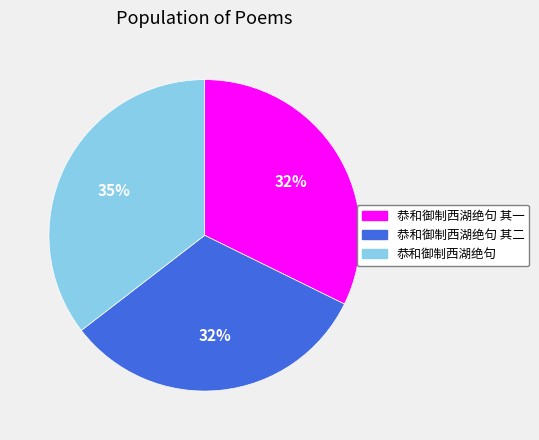

To the nearest percent, what is the average slice percentage?

33%